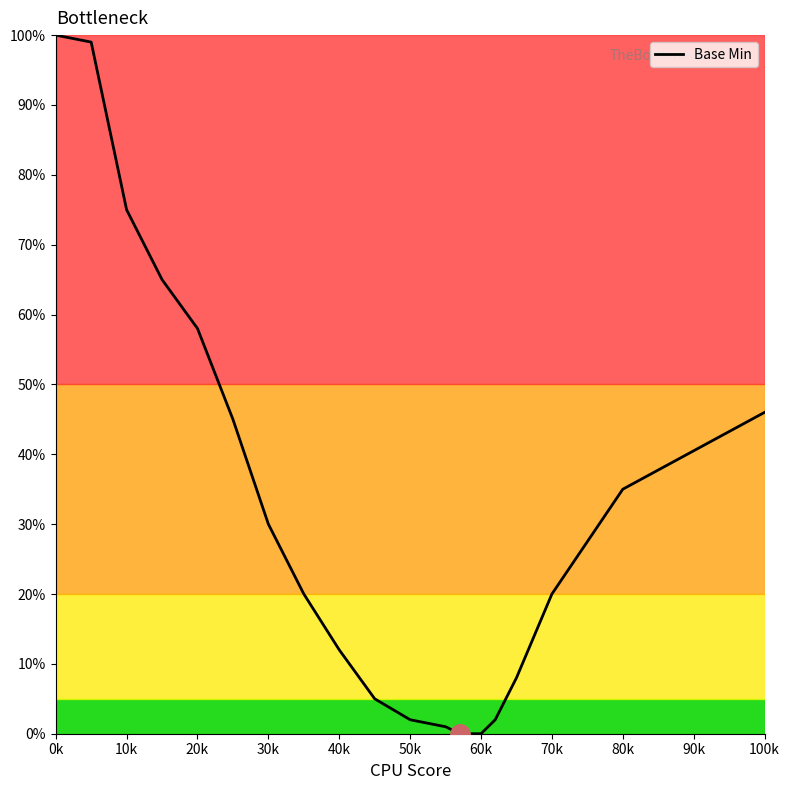

What is the sum of all values?

623